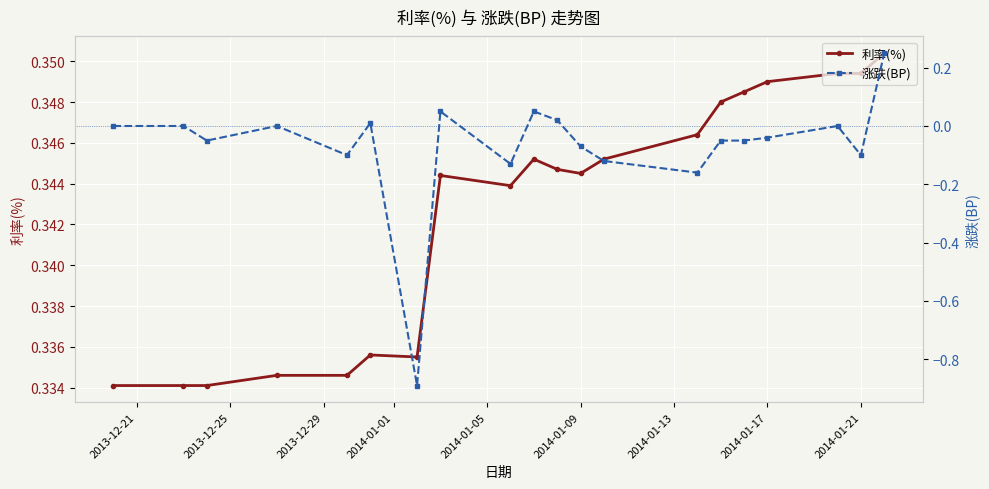

Count the 利率(%) values in the range 0 to 1.

20